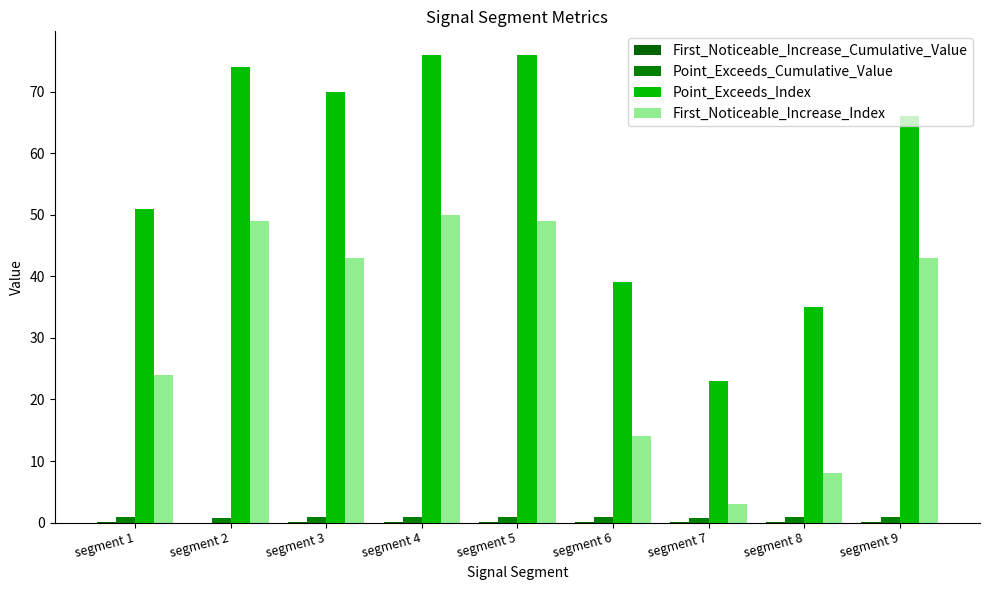

Which series has the largest total across all categories?

Point_Exceeds_Index